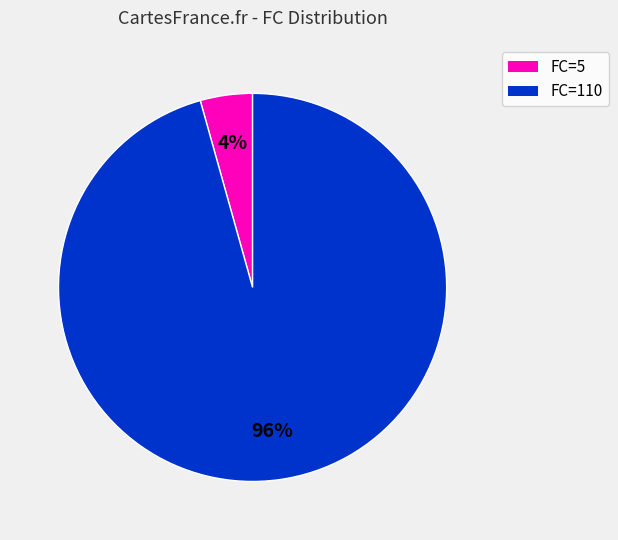

To the nearest percent, what is the average slice percentage?

50%